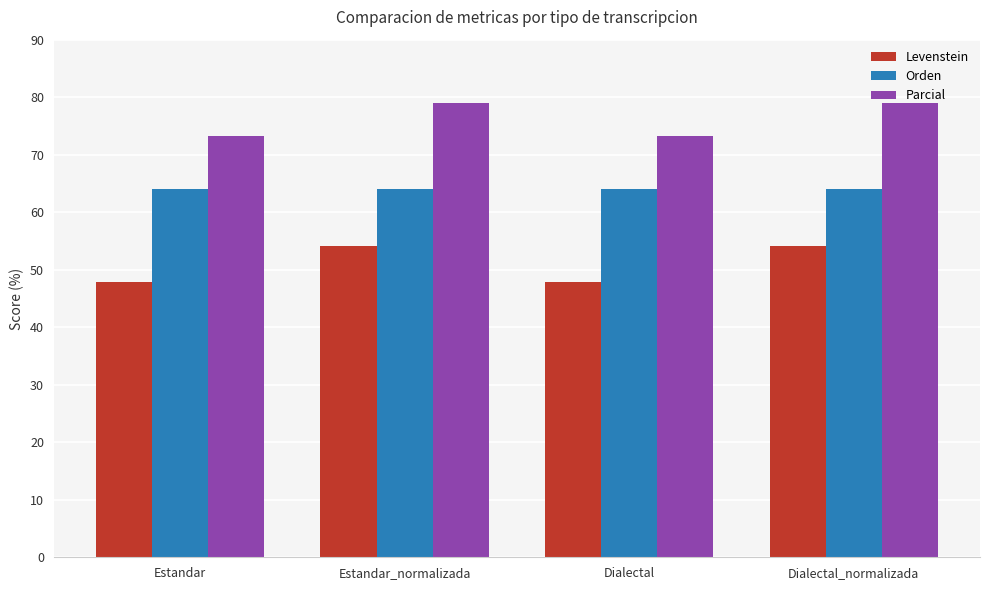

At how many categories does at least one series exceed 67?

4